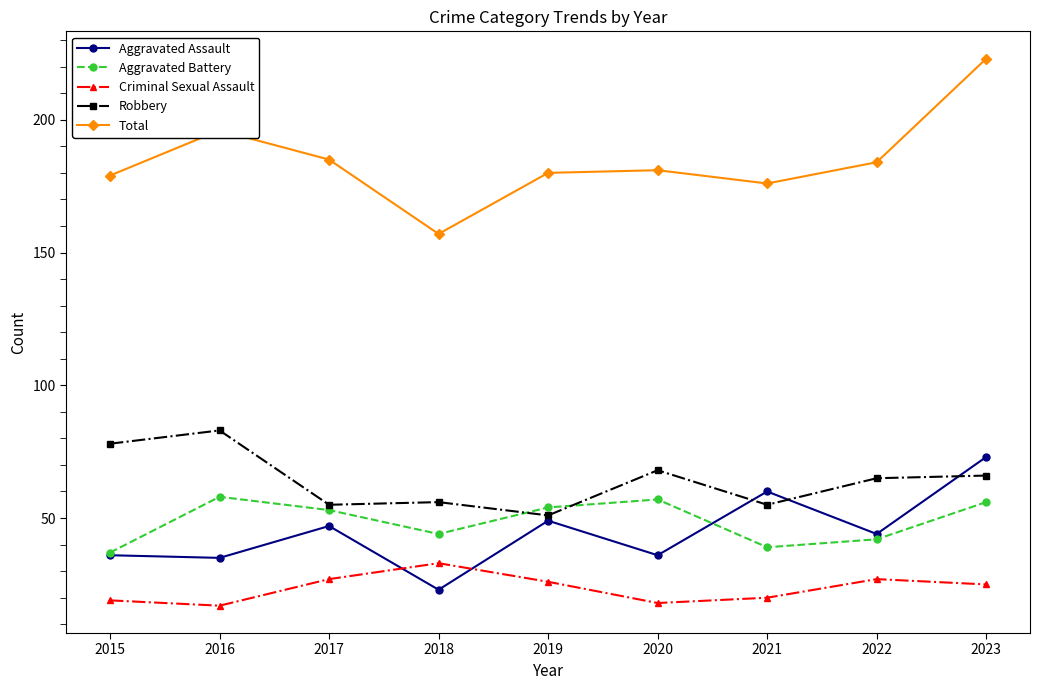

True or false: Aggravated Assault has a value of 35 at 2018.

False